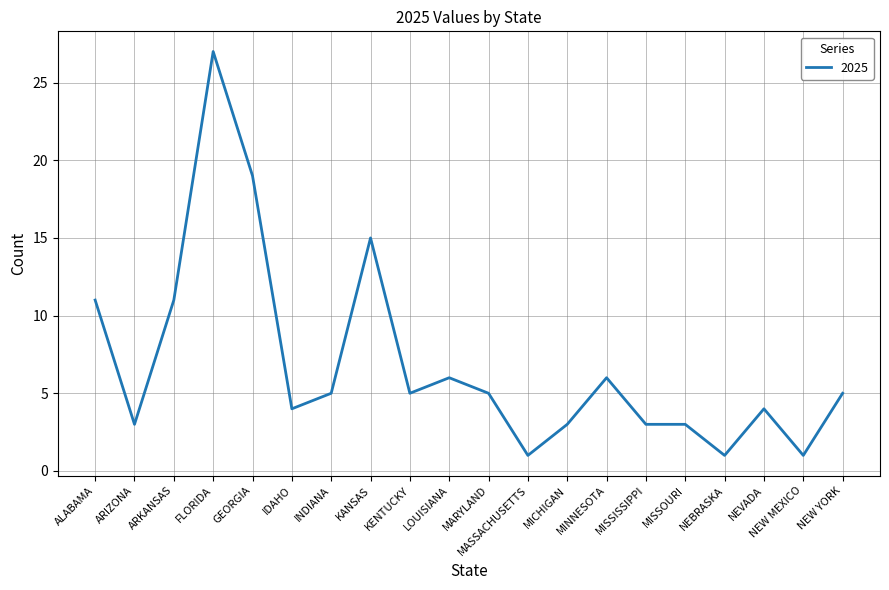

What position from the left is MASSACHUSETTS?

12